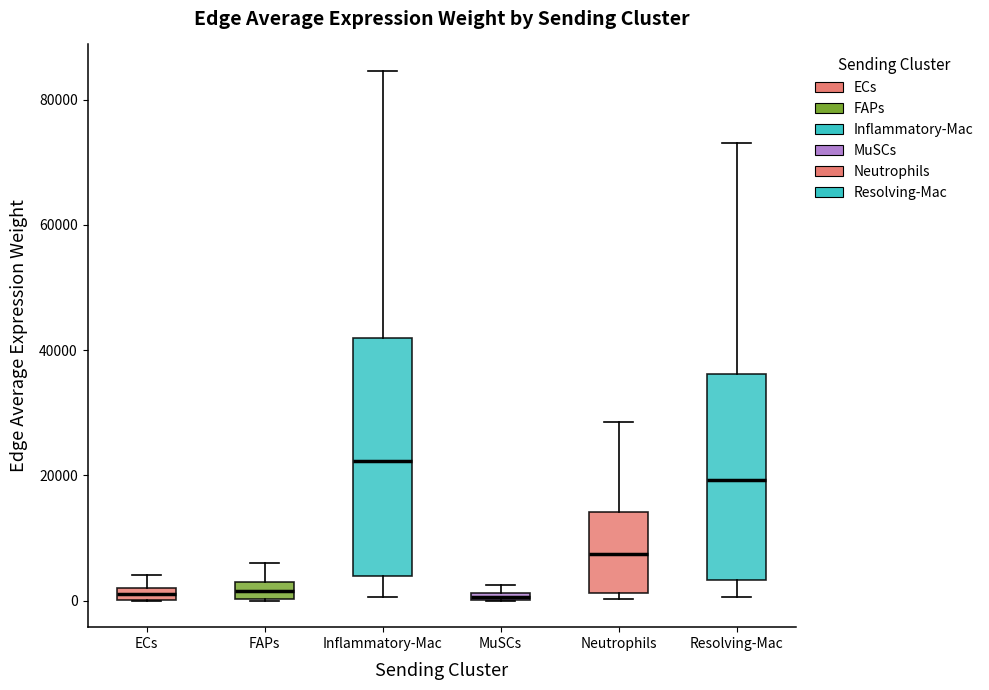

Comparing the boxes themselves (not the whiskers), which one is the tallest?

Inflammatory-Mac